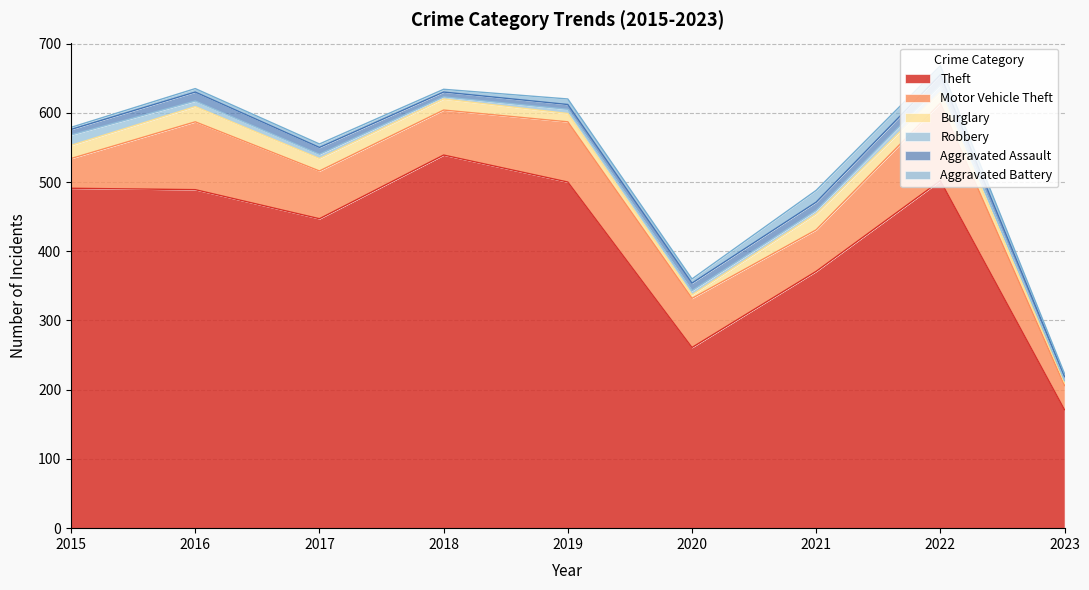

Reading right to left, list all the values displayed in this chart.

Theft: 2023=171	2022=502	2021=371	2020=261	2019=500	2018=539	2017=447	2016=489	2015=491
Motor Vehicle Theft: 2023=35	2022=112	2021=60	2020=71	2019=87	2018=65	2017=69	2016=98	2015=43
Burglary: 2023=4	2022=16	2021=23	2020=5	2019=12	2018=16	2017=18	2016=22	2015=19
Robbery: 2023=3	2022=10	2021=5	2020=6	2019=6	2018=3	2017=6	2016=8	2015=15
Aggravated Assault: 2023=6	2022=15	2021=12	2020=11	2019=7	2018=7	2017=10	2016=13	2015=8
Aggravated Battery: 2023=4	2022=13	2021=17	2020=6	2019=8	2018=4	2017=5	2016=5	2015=3